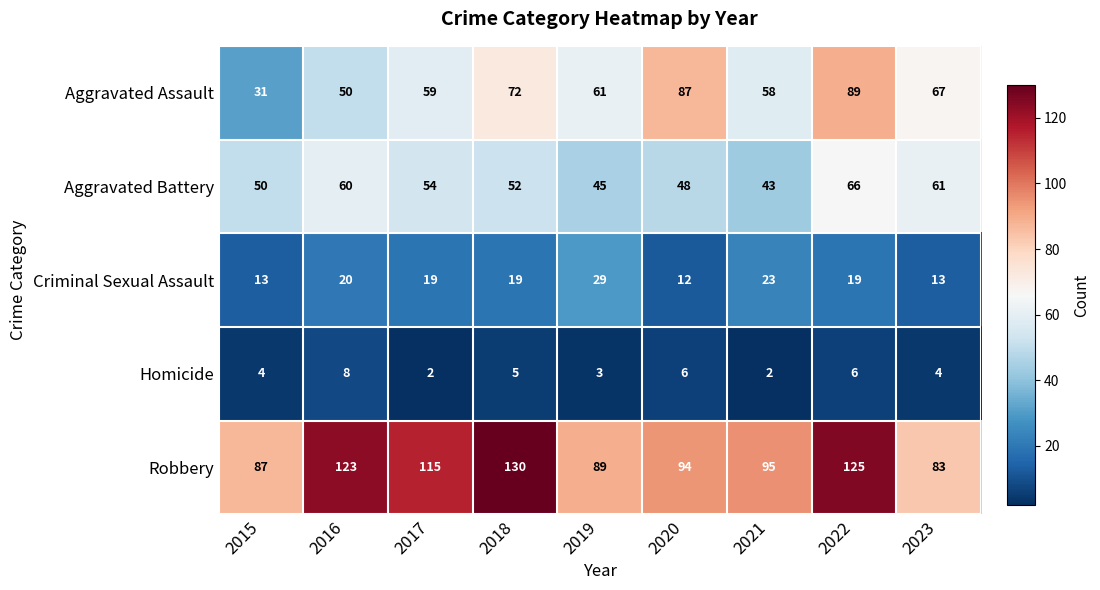

Is it true that Robbery equals 26 at 2015?

False